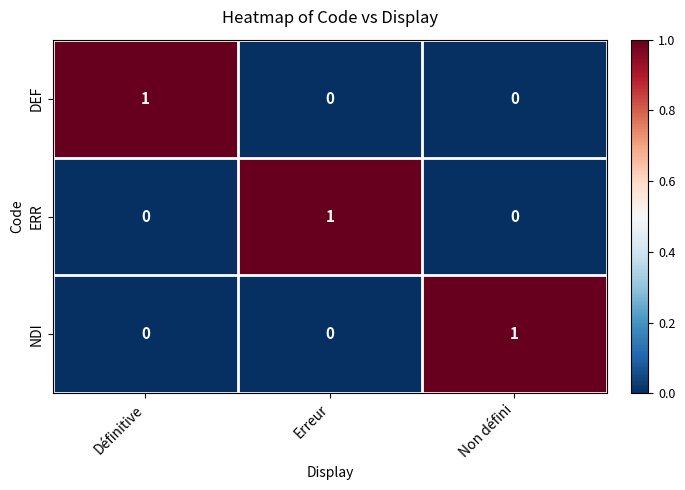

Reading left to right, list all the values displayed in this chart.

DEF: Définitive=1	Erreur=0	Non défini=0
ERR: Définitive=0	Erreur=1	Non défini=0
NDI: Définitive=0	Erreur=0	Non défini=1